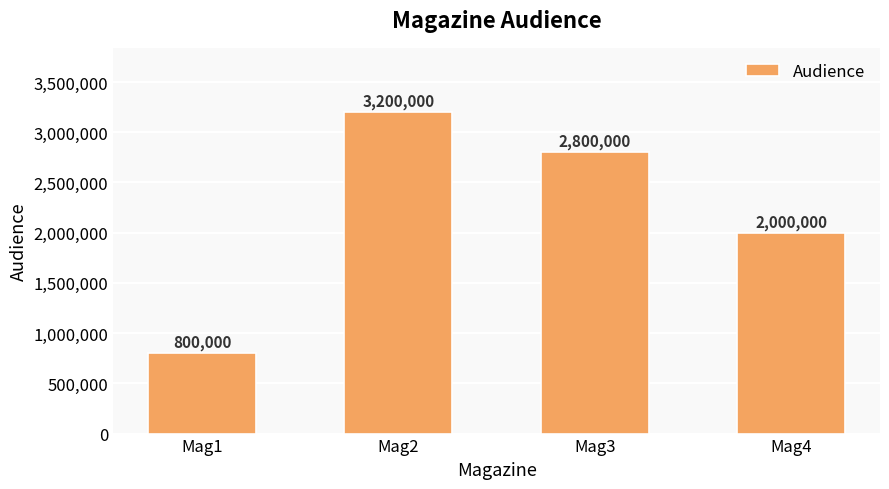

What is the sum of all values?

8800000